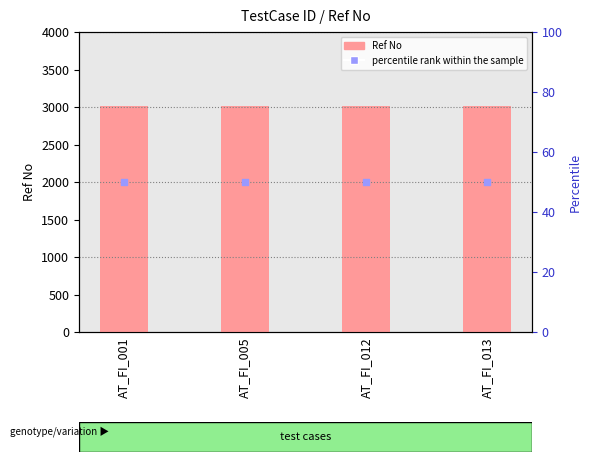

Which series reaches the minimum Y coordinate?

percentile rank within the sample